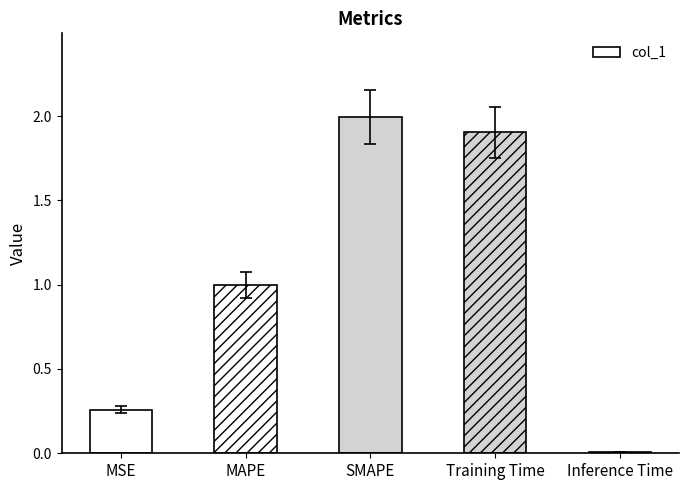

True or false: the data shows 2.0 at SMAPE.

True